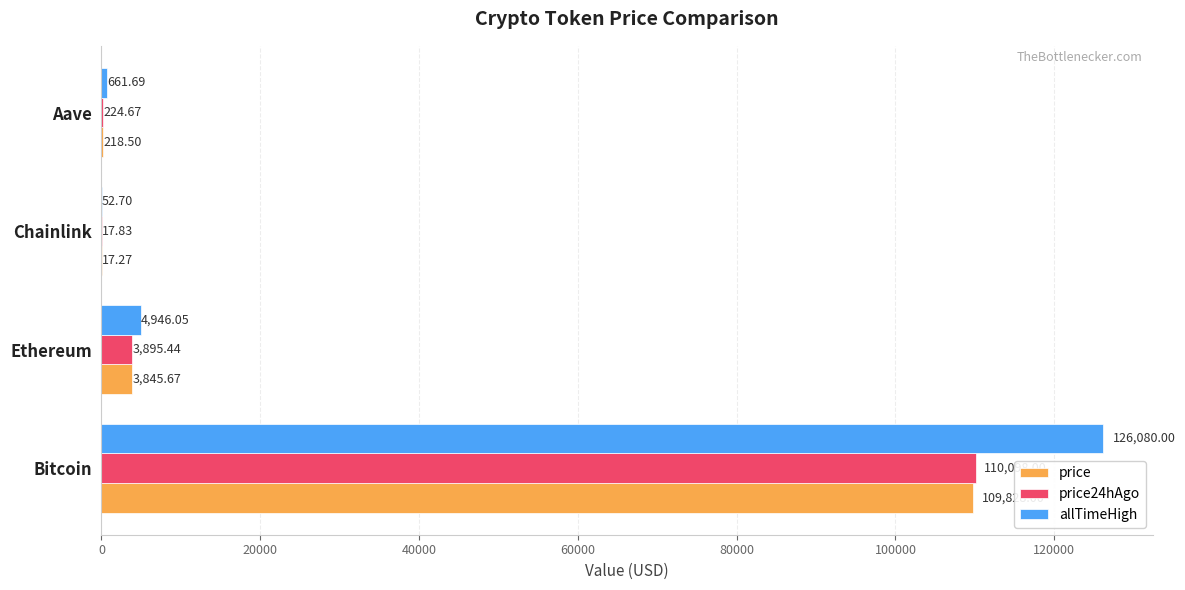

What is the sum of all allTimeHigh values?

131740.4